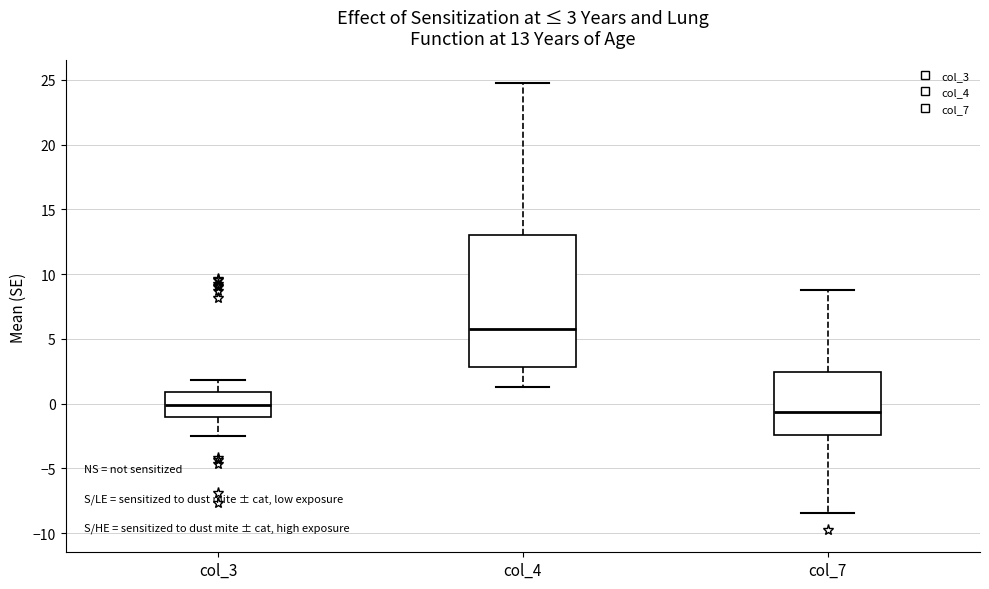

Which box has the highest median line?

col_4